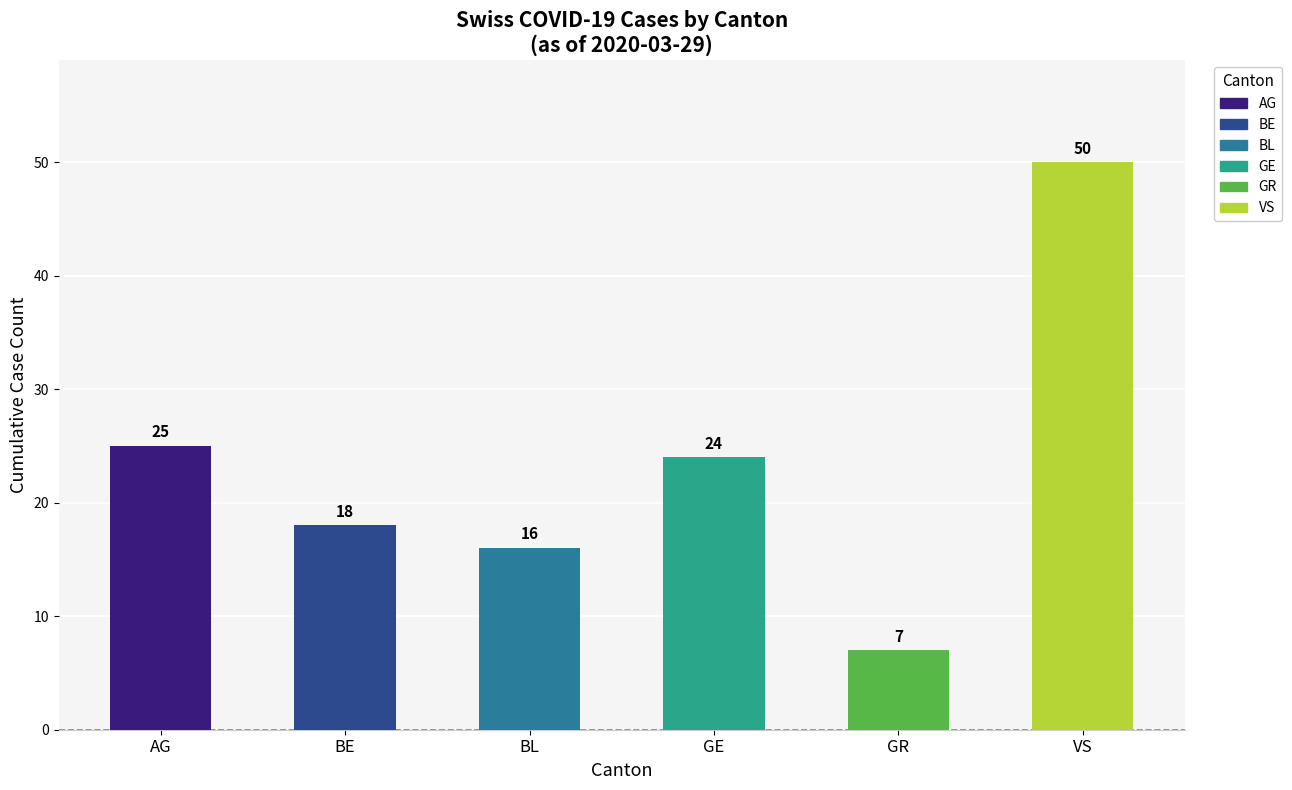

What value does the data have at GE, to the nearest 5?

25